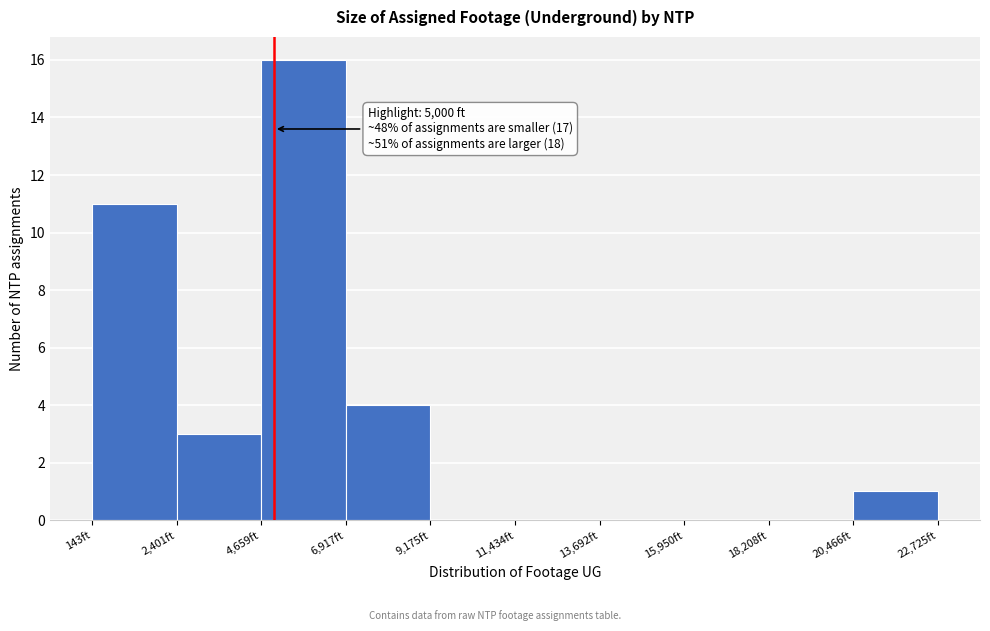

Which range on the x-axis has the tallest bar?

4500 to 7000